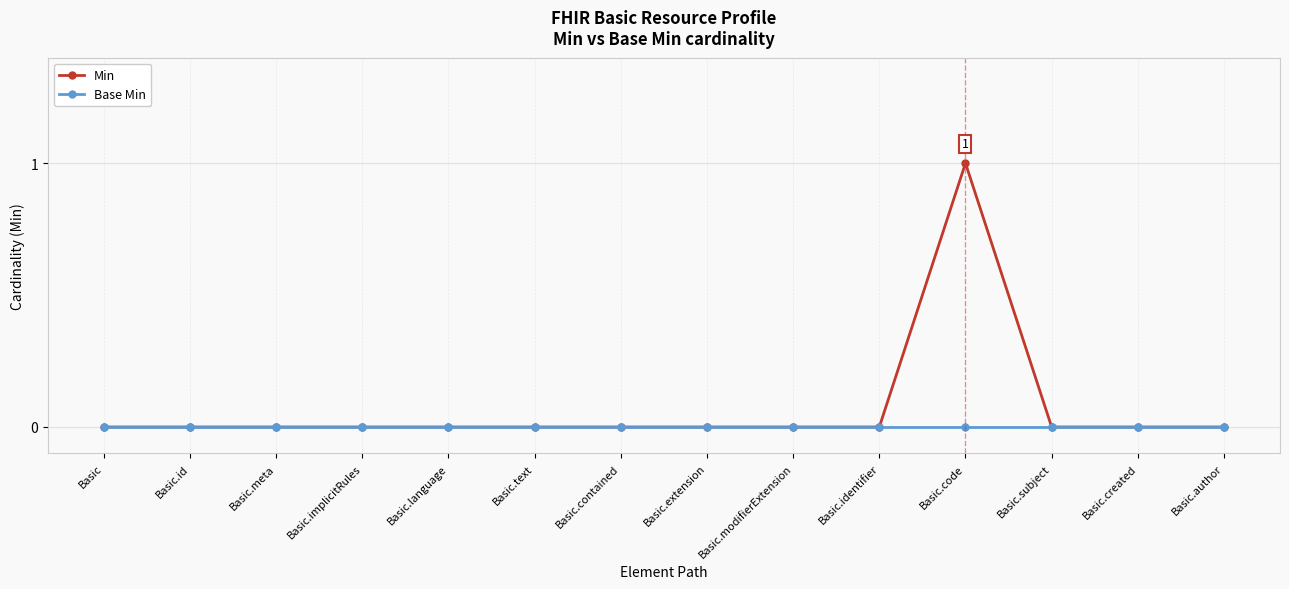

List the series in order of their overall mean, highest first.

Min, Base Min